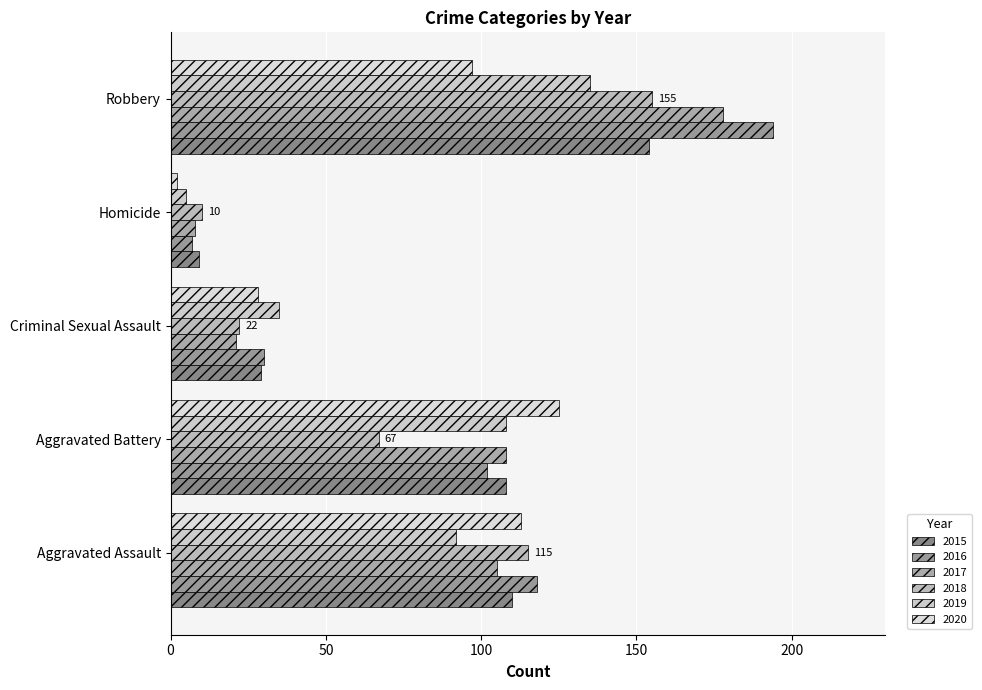

What is the total value across all series at Homicide?

41